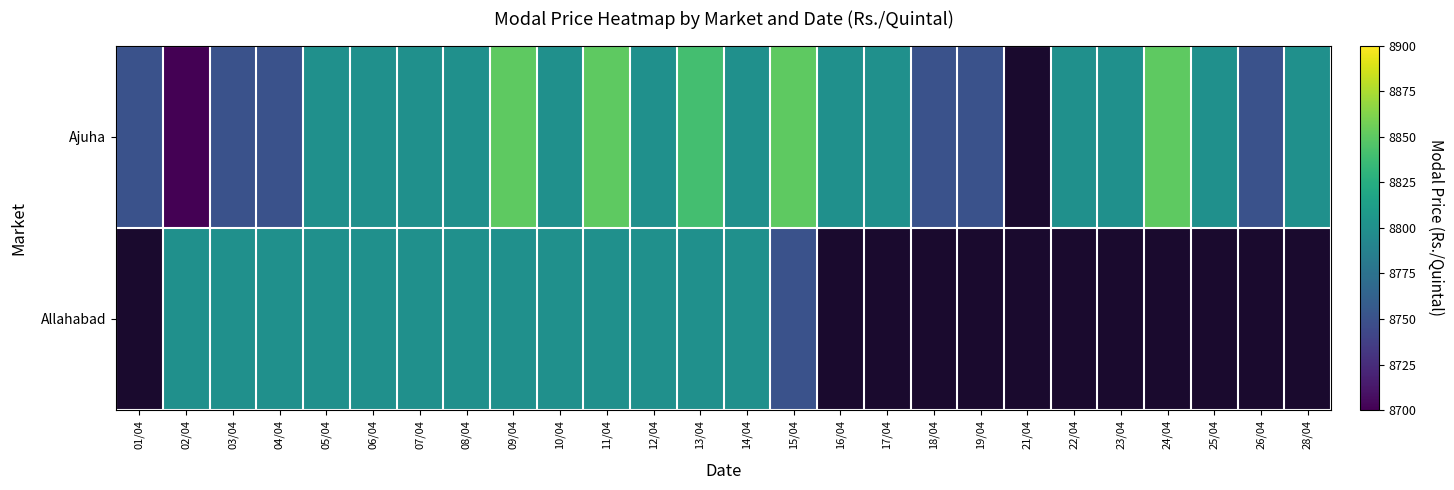

What is the maximum value shown in the chart?

8850.0